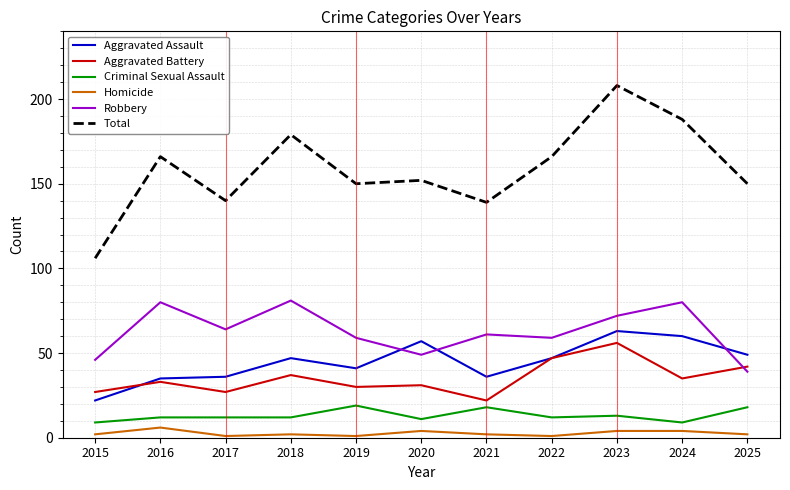

True or false: Aggravated Assault and Total intersect in this chart.

False